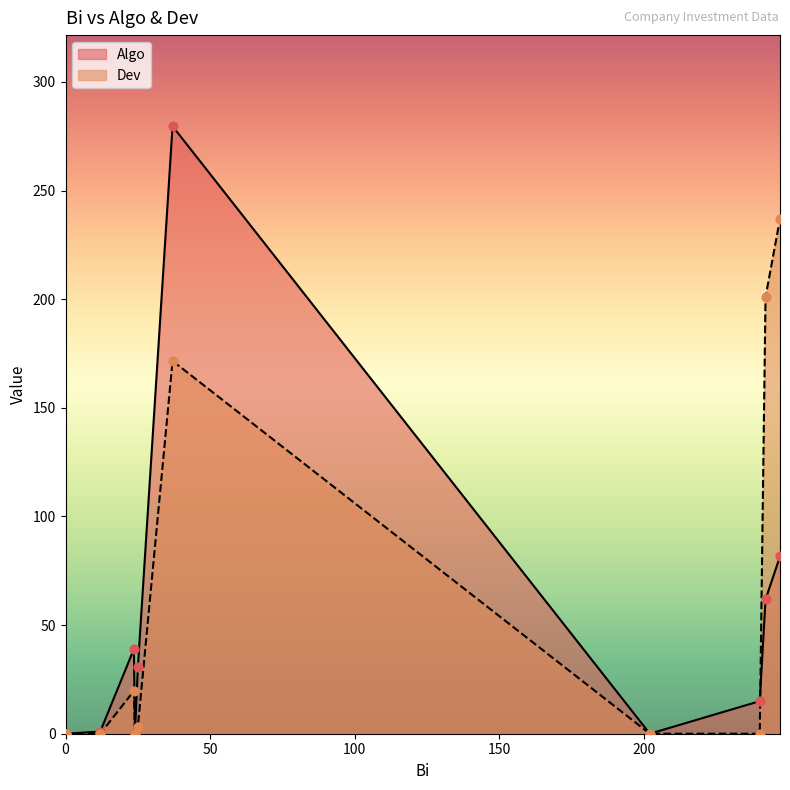

What are all the series names shown in the legend?

Algo, Dev